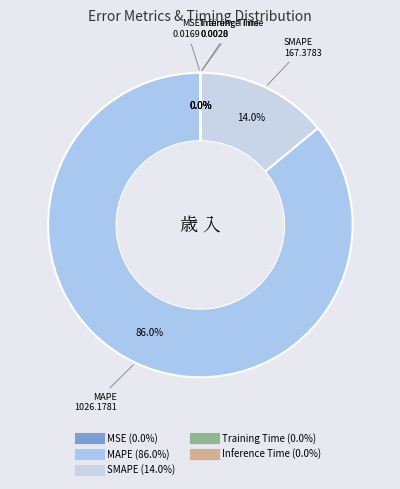

Is it true that SMAPE is 14% of the pie?

True